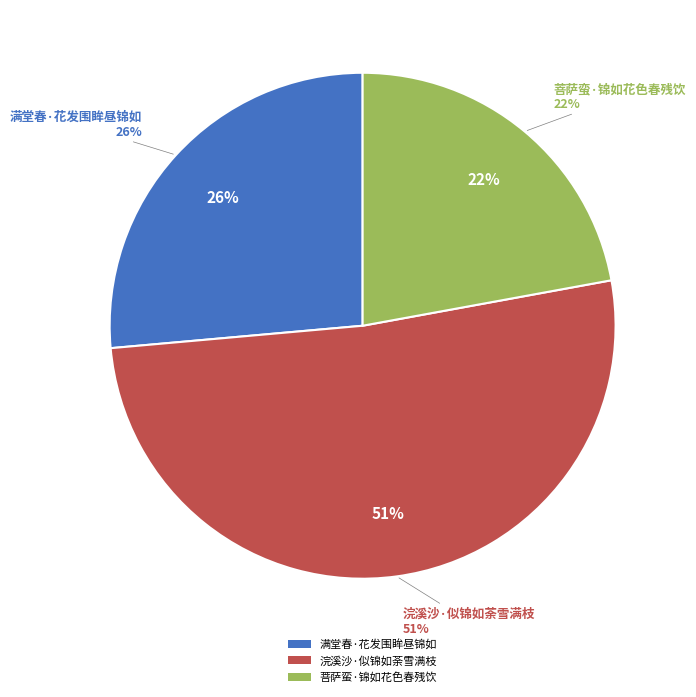

Is the sum of 浣溪沙·似锦如荼雪满枝 and 满堂春·花发围眸昼锦如 greater than half?

Yes